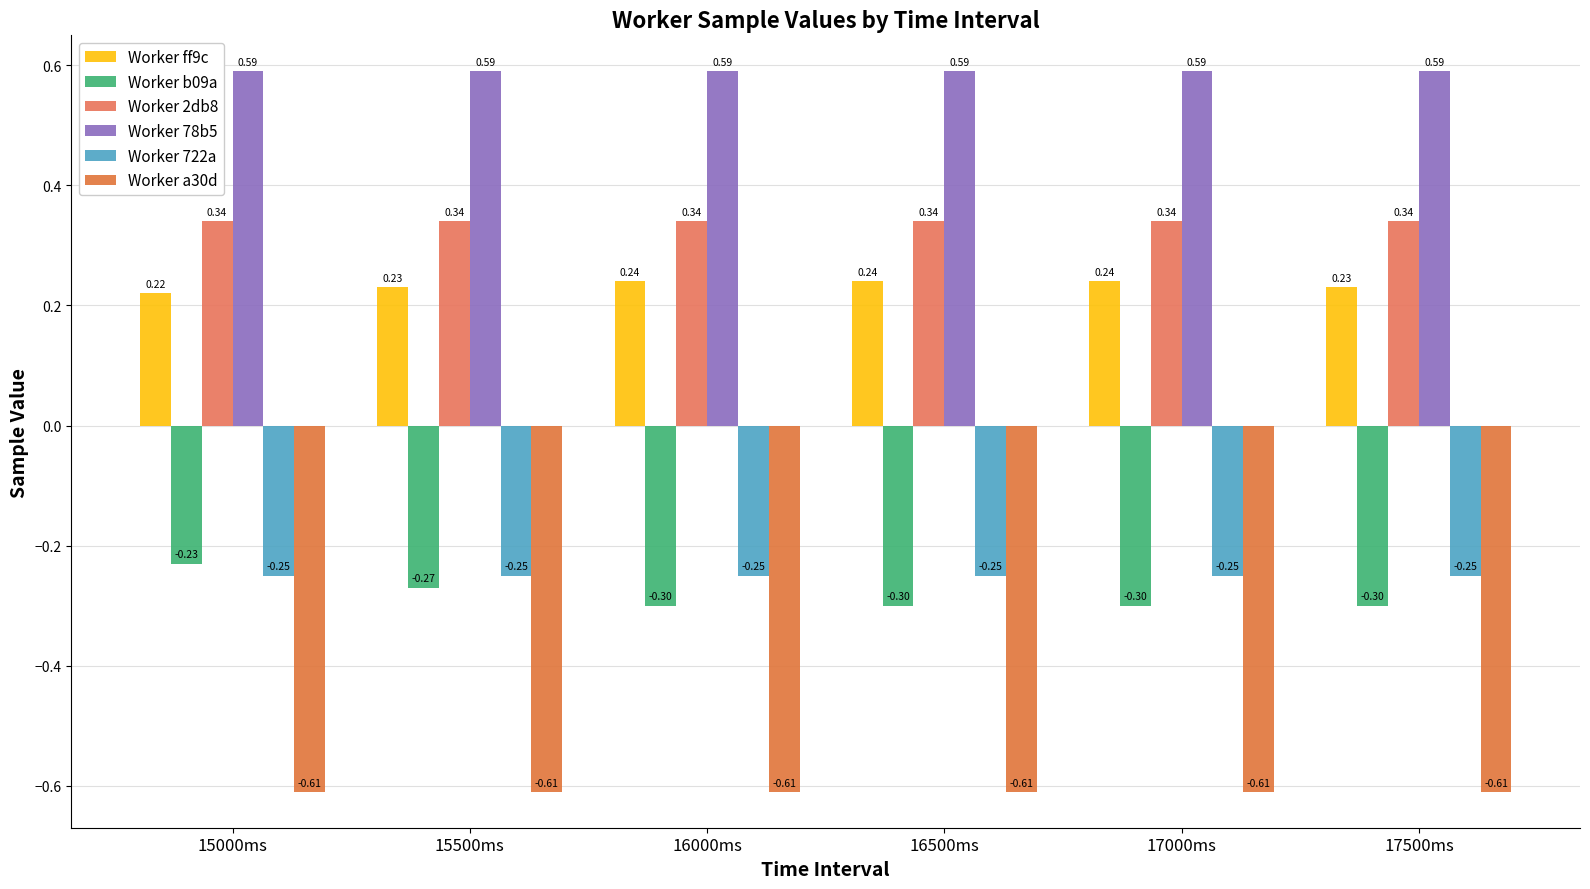

How many categories are shown in the chart?

6